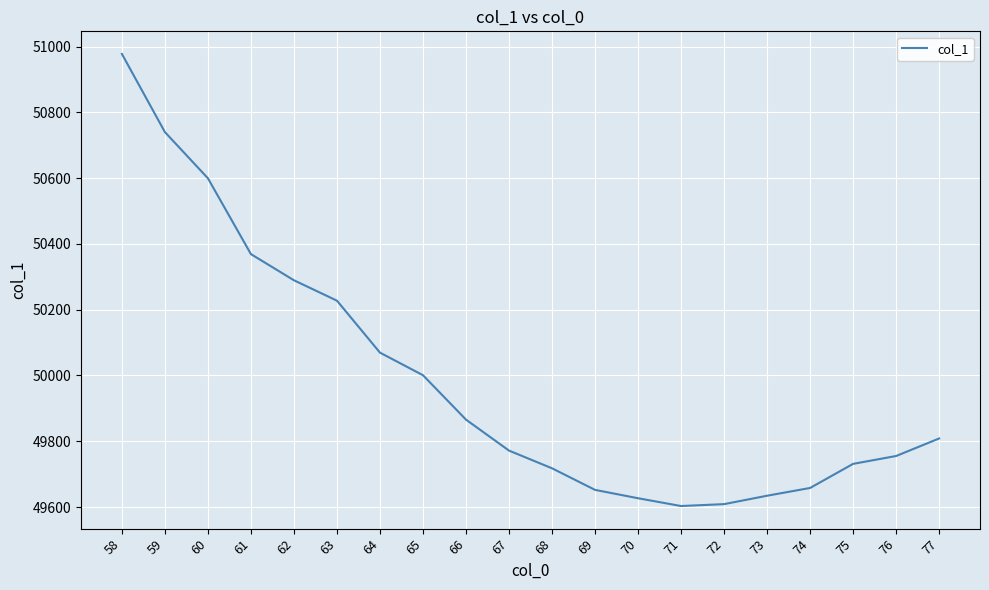

Between 65 and 66, which is larger?

65